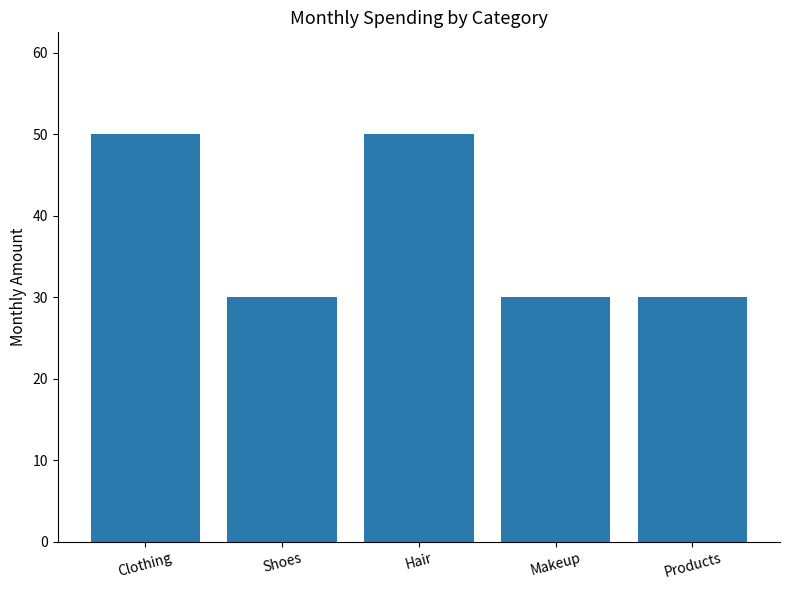

Count the number of data series in this chart.

1